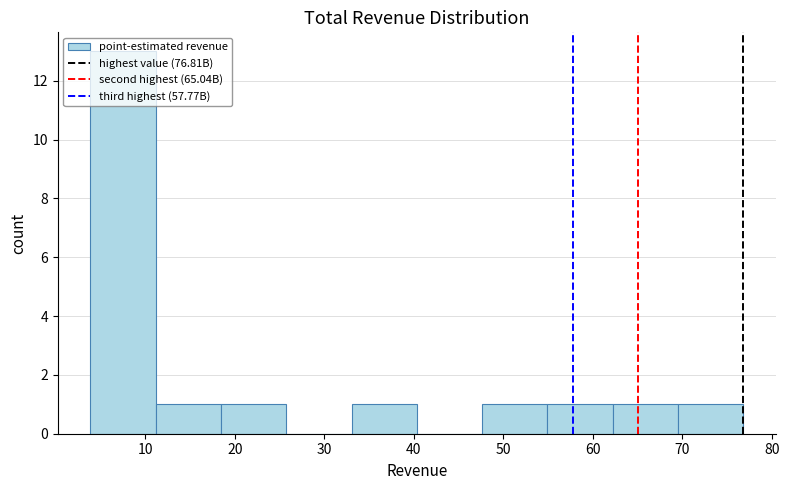

Which range on the x-axis has the tallest bar?

4 to 11